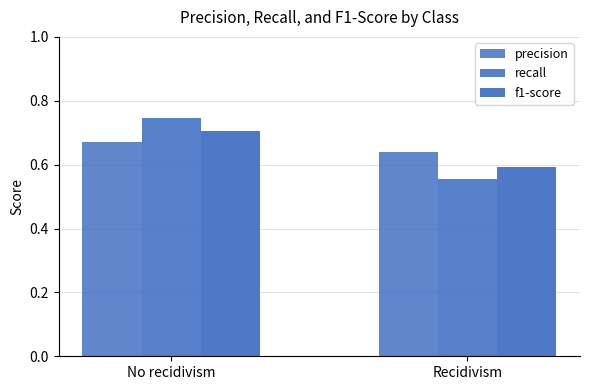

Count the number of data series in this chart.

3